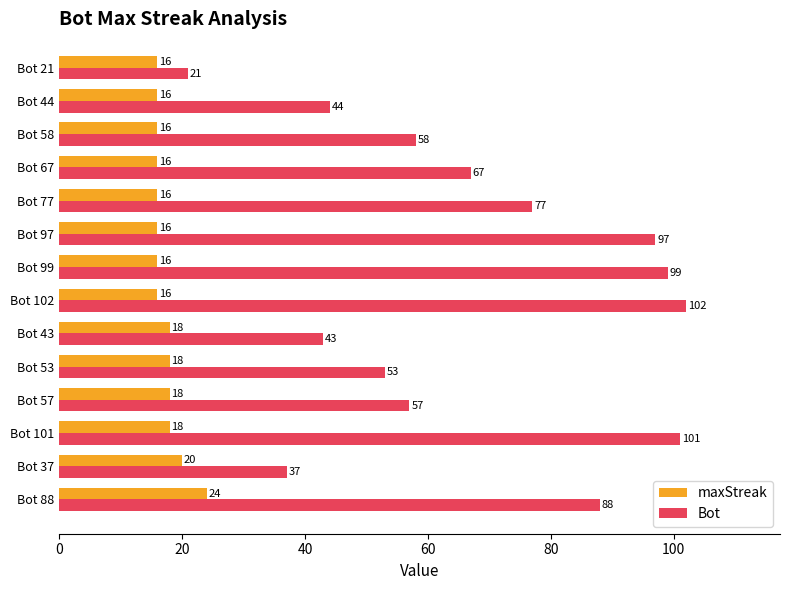

What is the approximate value of maxStreak at Bot 21?

16